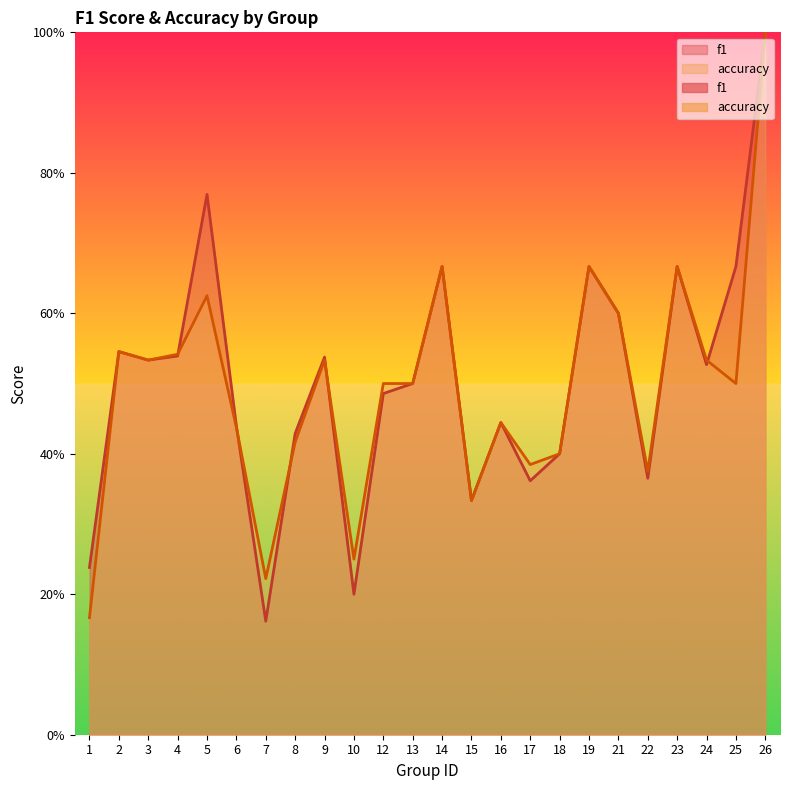

List the labels in order of accuracy value, smallest first.

1, 7, 10, 15, 22, 17, 18, 8, 6, 16, 12, 13, 25, 3, 9, 24, 4, 2, 21, 5, 14, 19, 23, 26